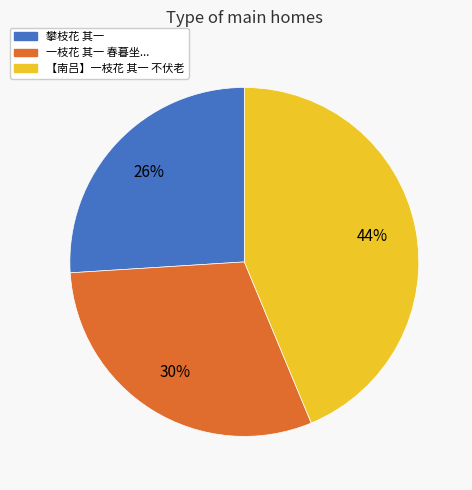

To the nearest percent, what is the difference between the largest and smallest slice percentages?

18%